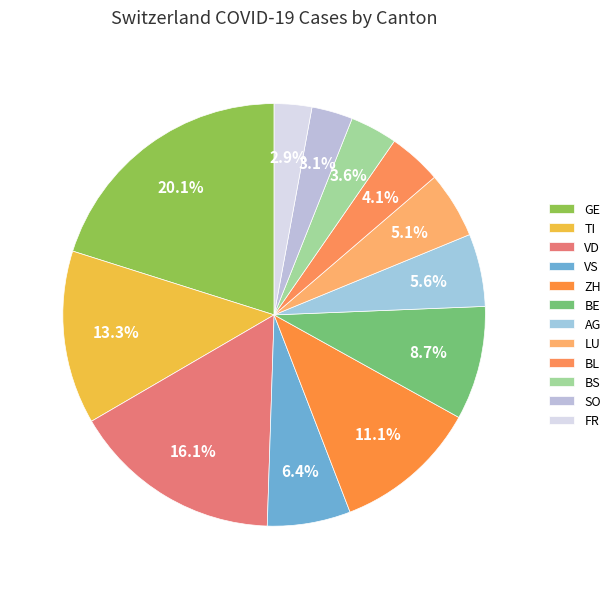

To the nearest percent, what is the average slice percentage?

8%